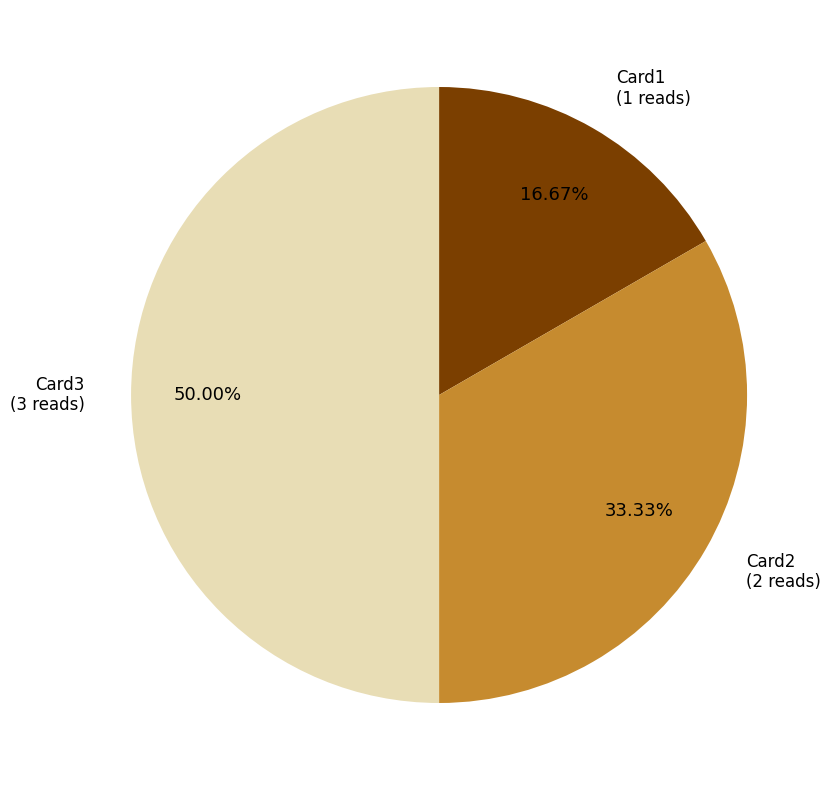

Which has a higher value, Card2 or Card1?

Card2